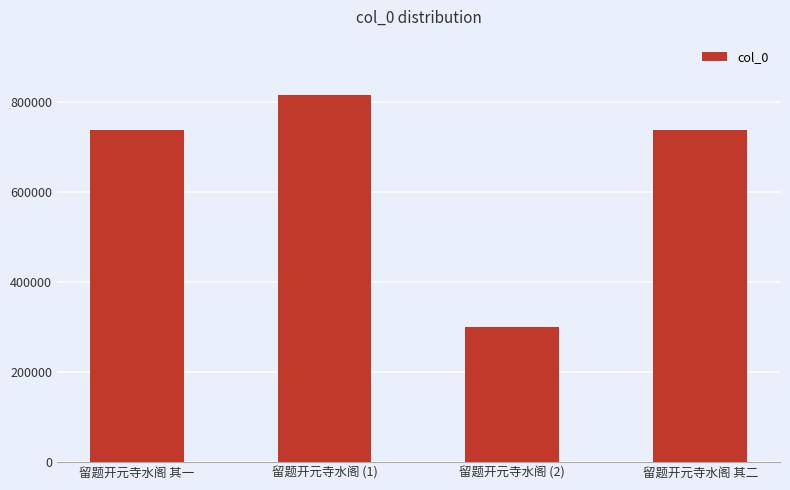

What is the value of the 2nd bar from the left?

815632